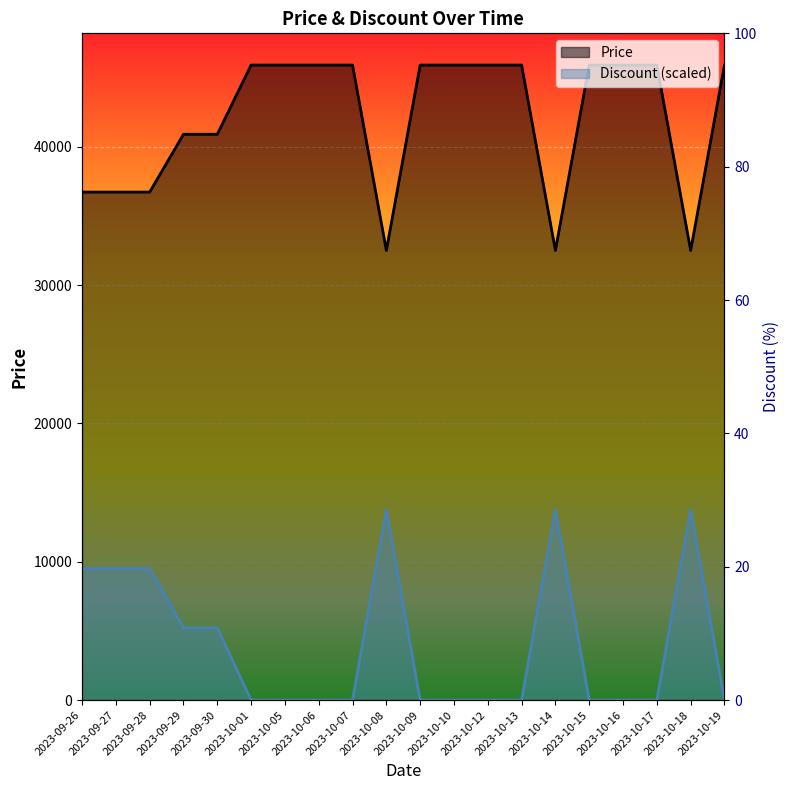

Rank the series by their maximum value, from lowest to highest.

Discount (scaled), Price